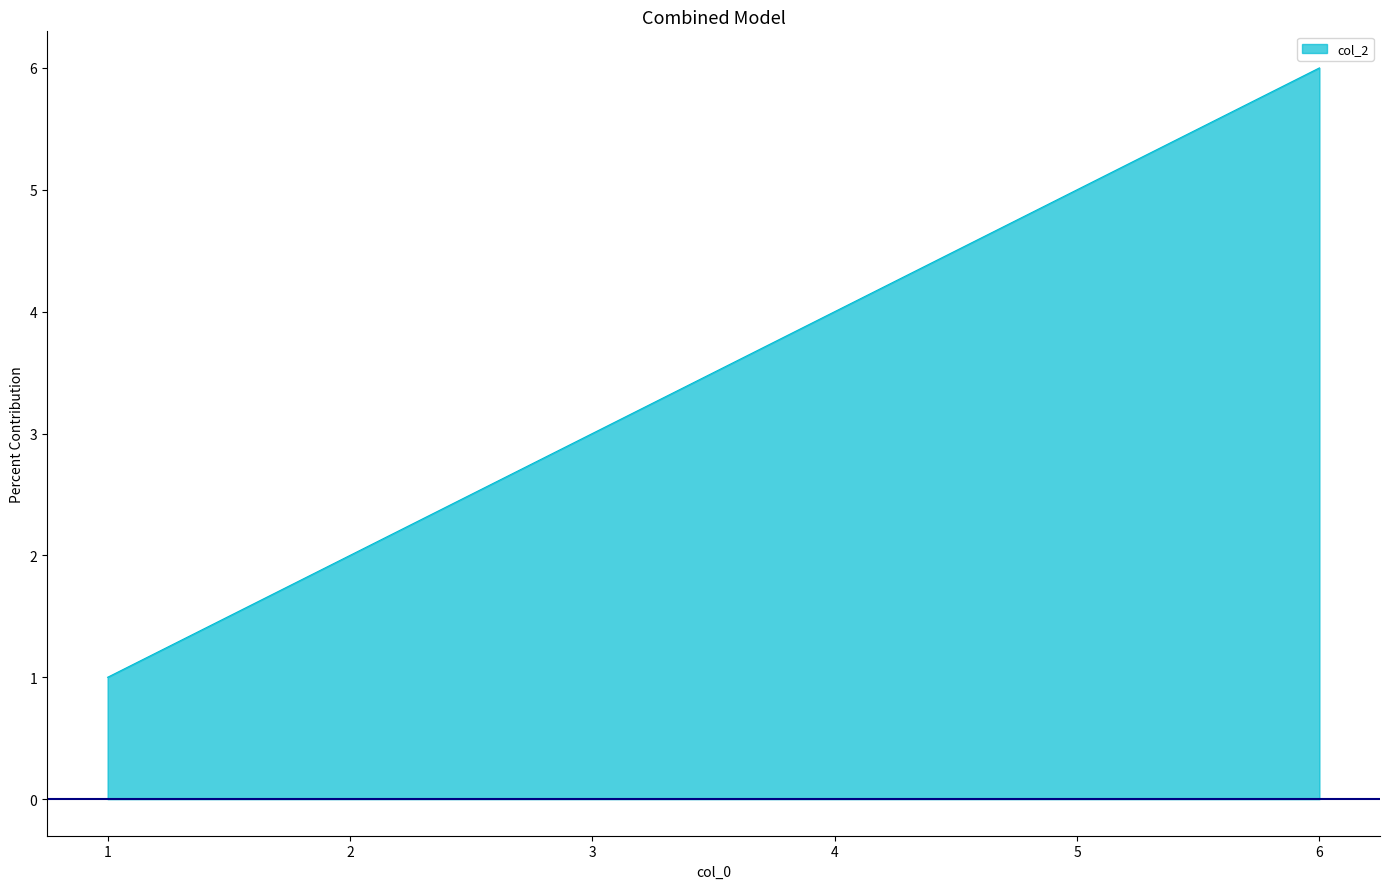

List the labels in order of value, smallest first.

1, 2, 3, 4, 5, 6